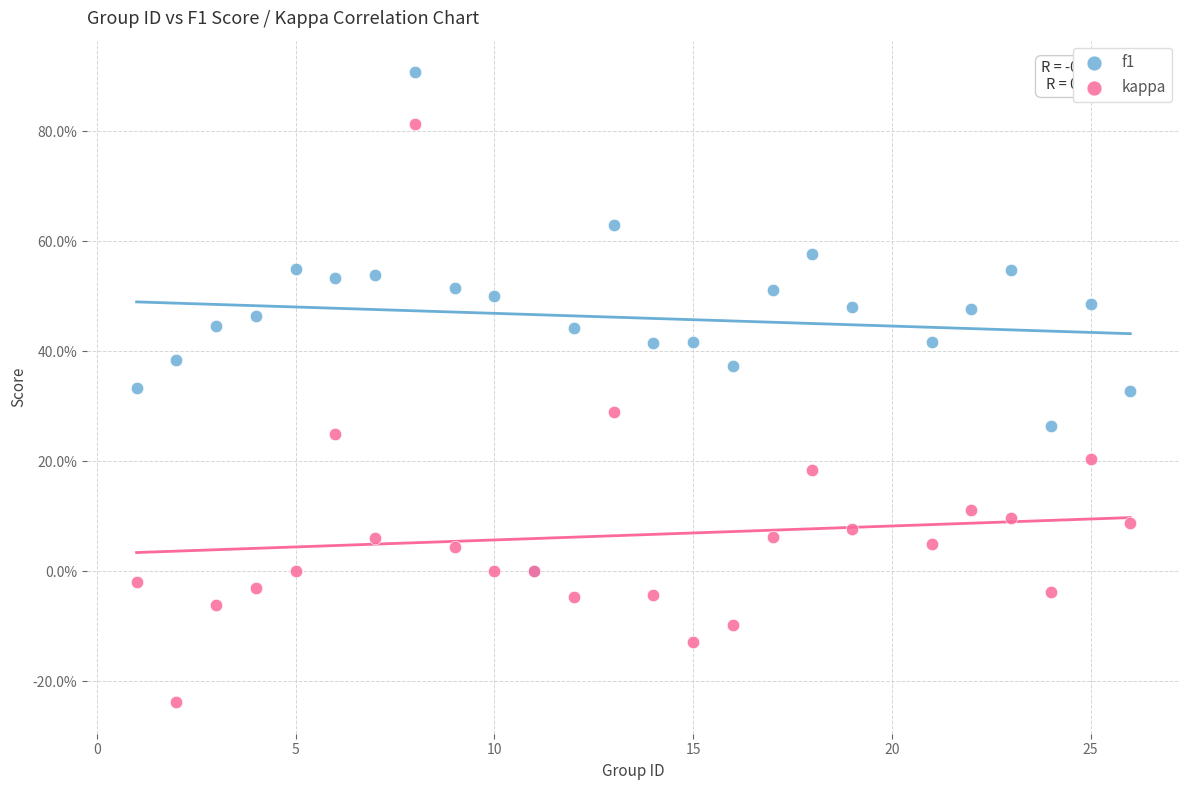

Which series has the widest spread of Y values?

kappa